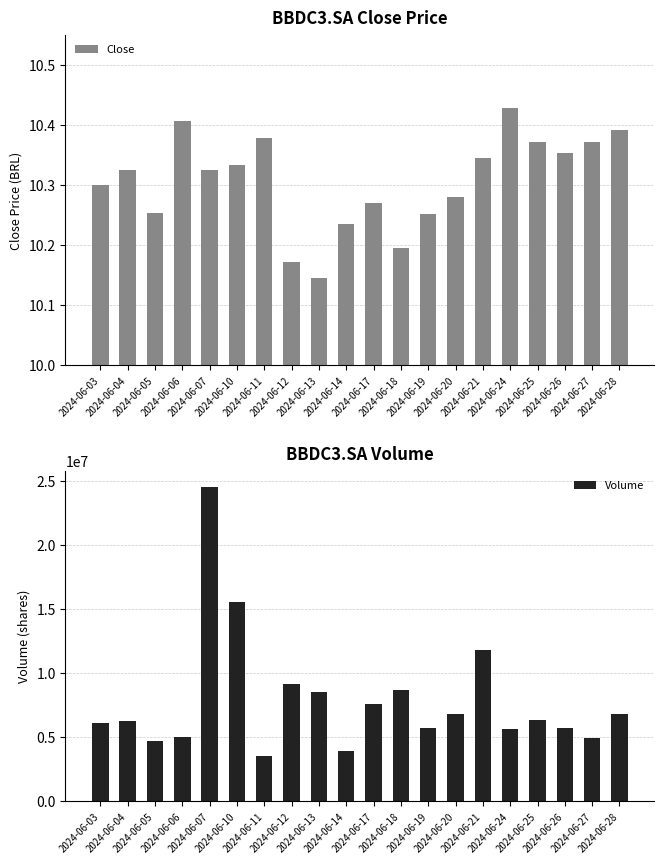

Which label corresponds to the largest value in the chart?

2024-06-07